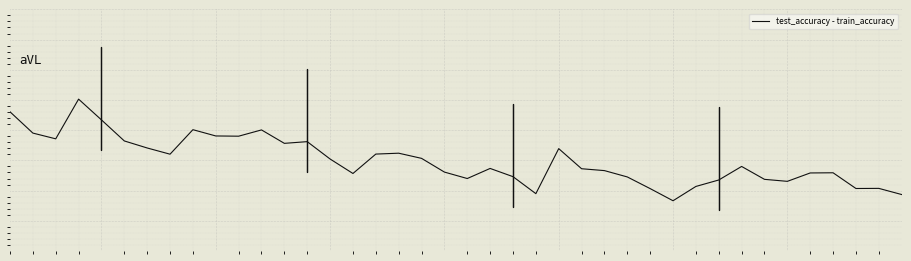

What is the difference between the second highest and second lowest values?

0.1